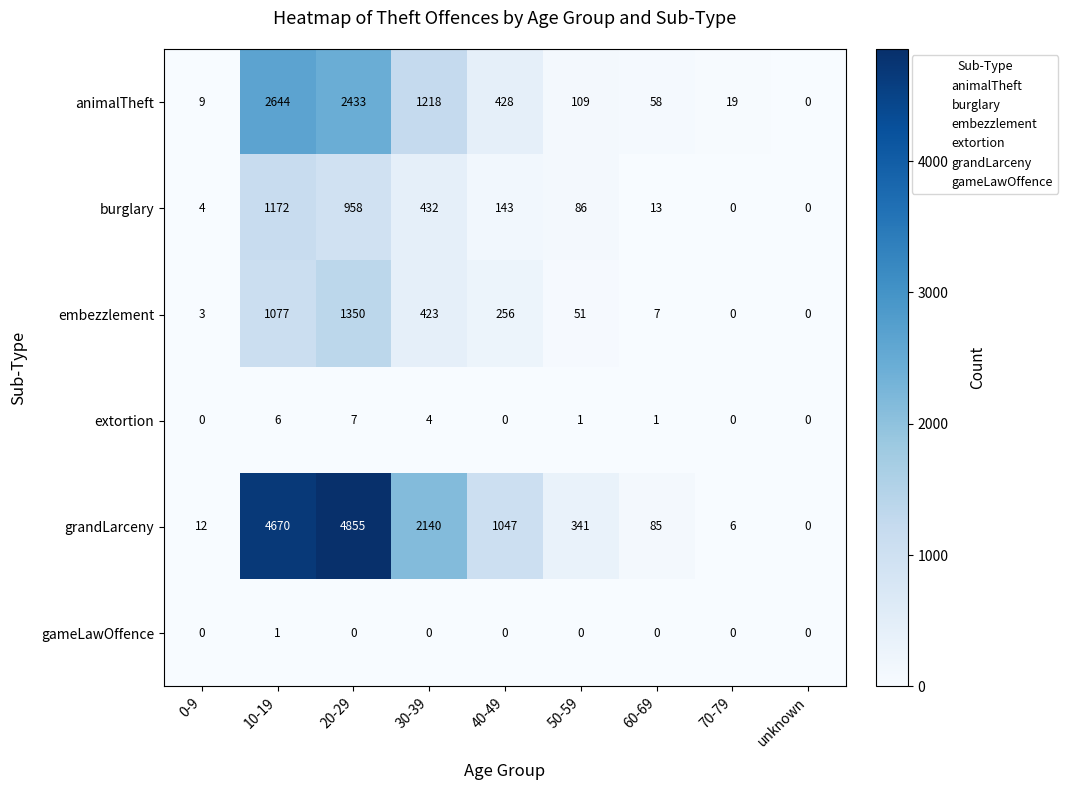

What is the difference between the highest and lowest values at 70-79?

19